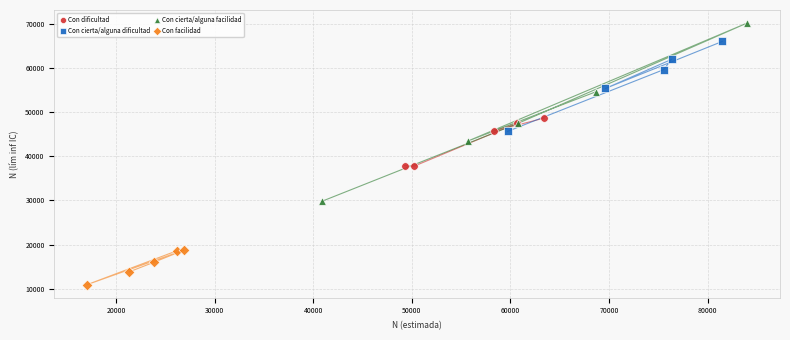

Which series contains the lowest Y value?

Con facilidad